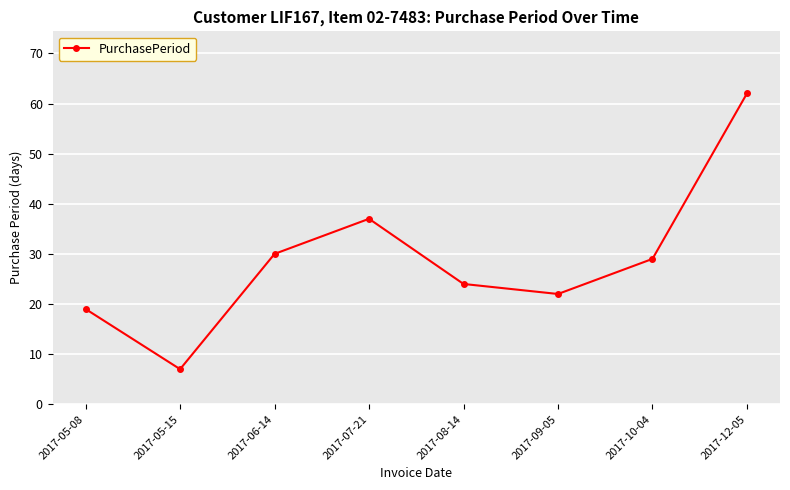

Rank the categories by value from highest to lowest.

2017-12-05, 2017-07-21, 2017-06-14, 2017-10-04, 2017-08-14, 2017-09-05, 2017-05-08, 2017-05-15